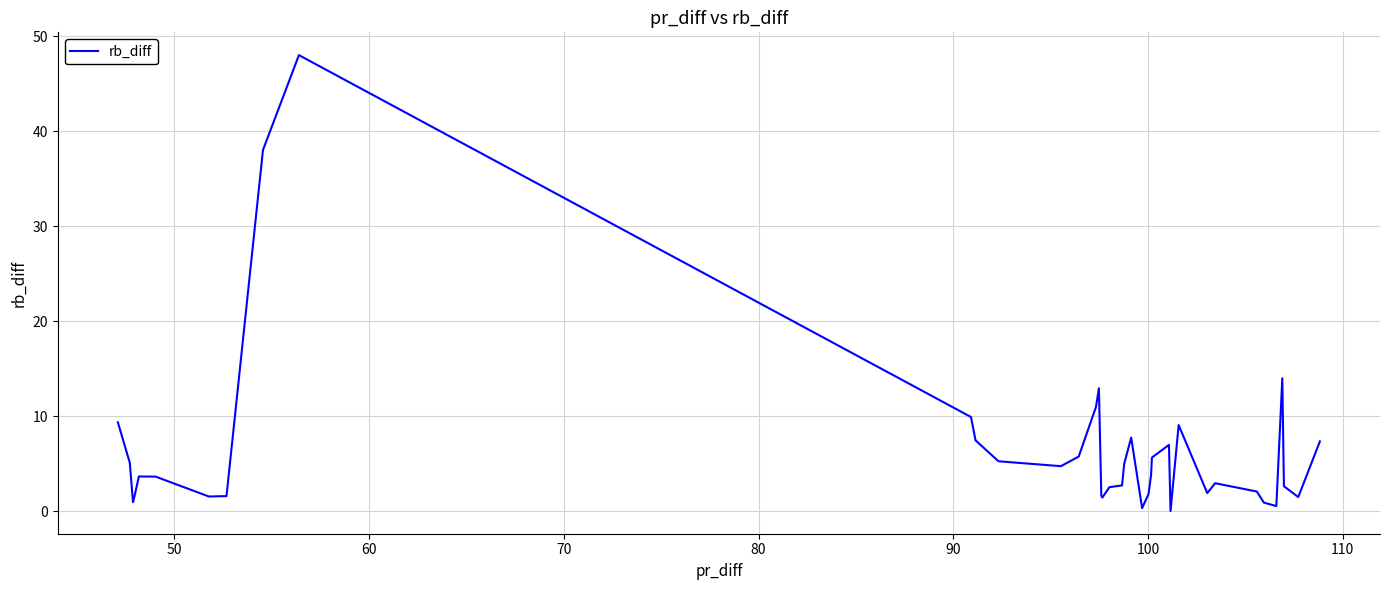

What is the difference between the maximum and second lowest values?

47.7